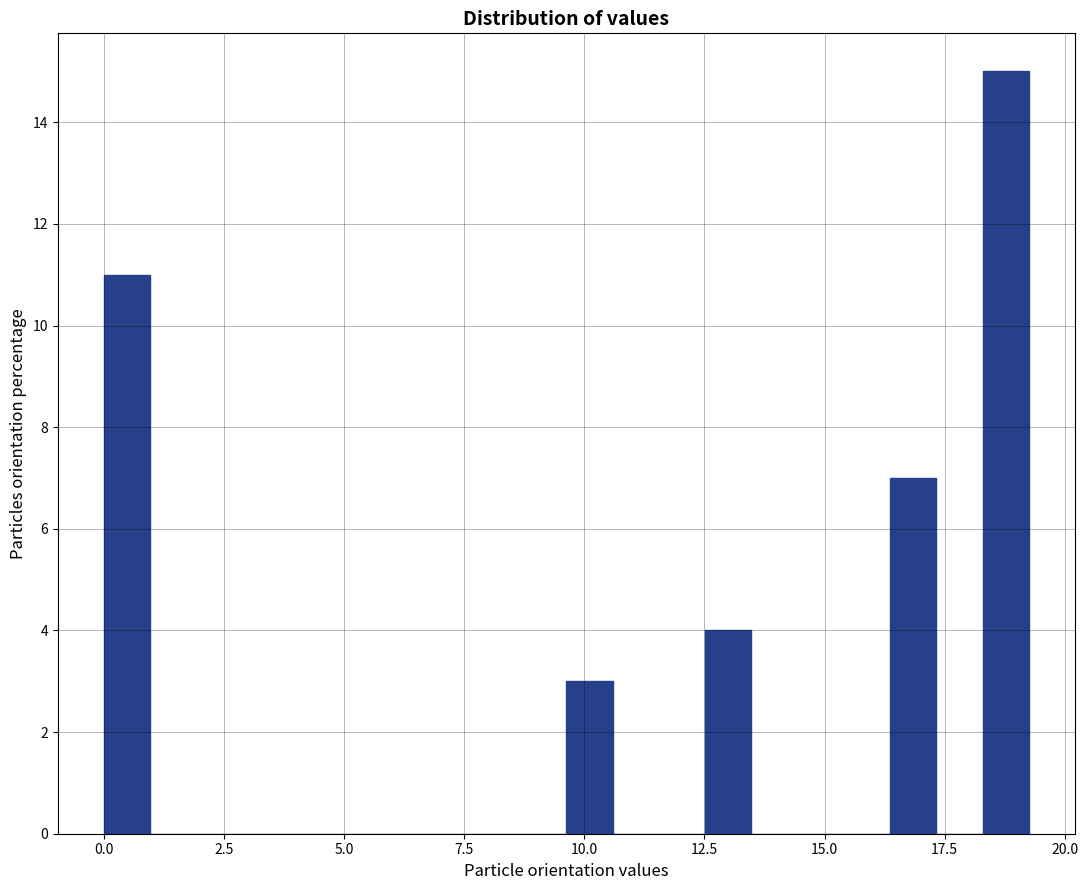

Read against the x-axis, roughly where is the centre of the tallest bar?

19.0